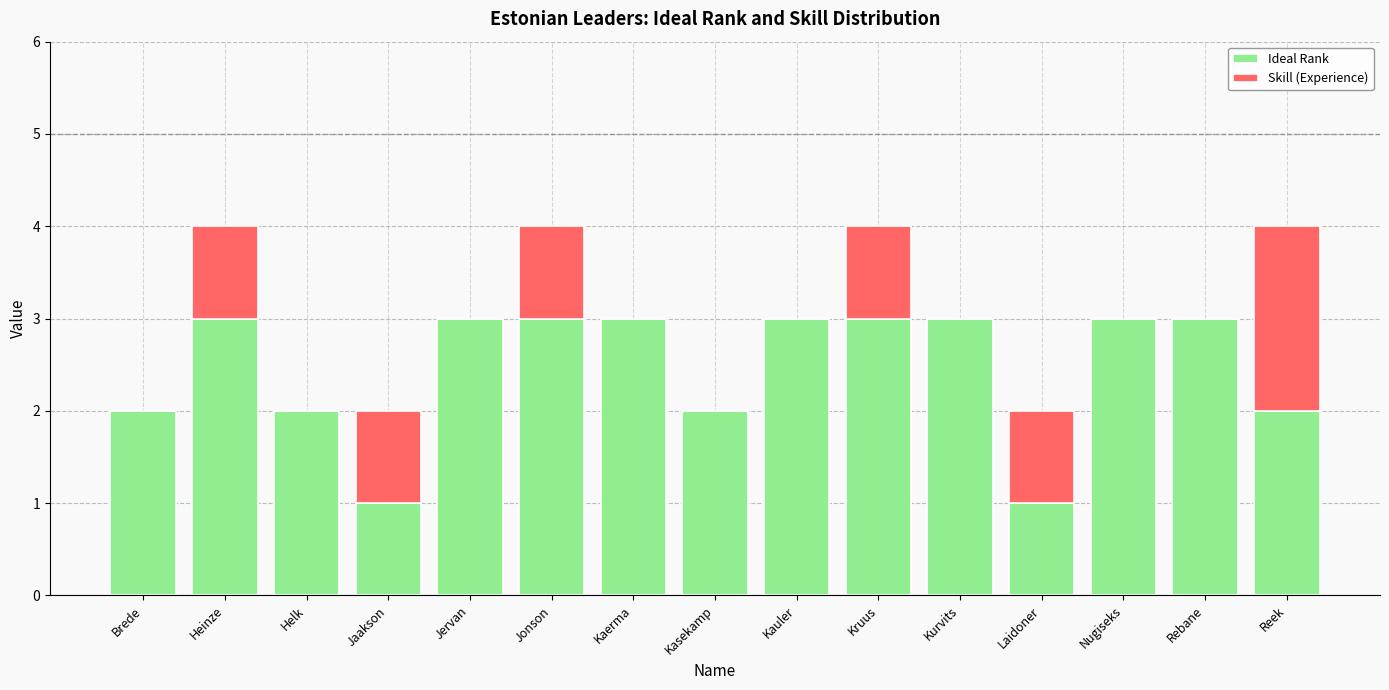

What is the total value across all series at Kruus?

4